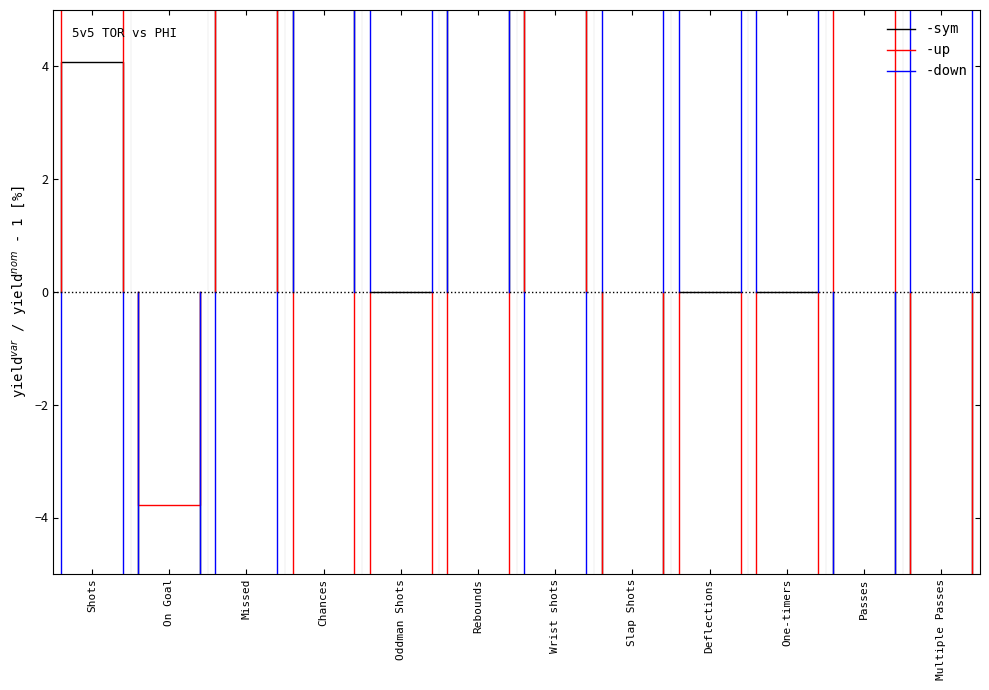

The -up series shows 114.2 at Shots. True or false?

False